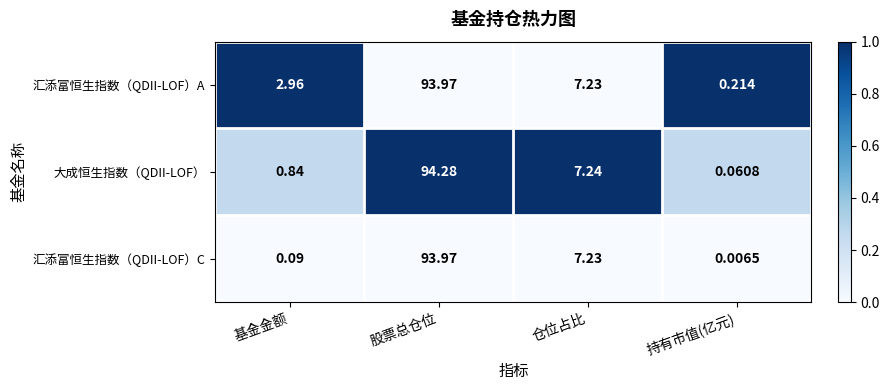

Between 基金金额 and 持有市值(亿元), which series saw the biggest shift?

汇添富恒生指数（QDII-LOF）A